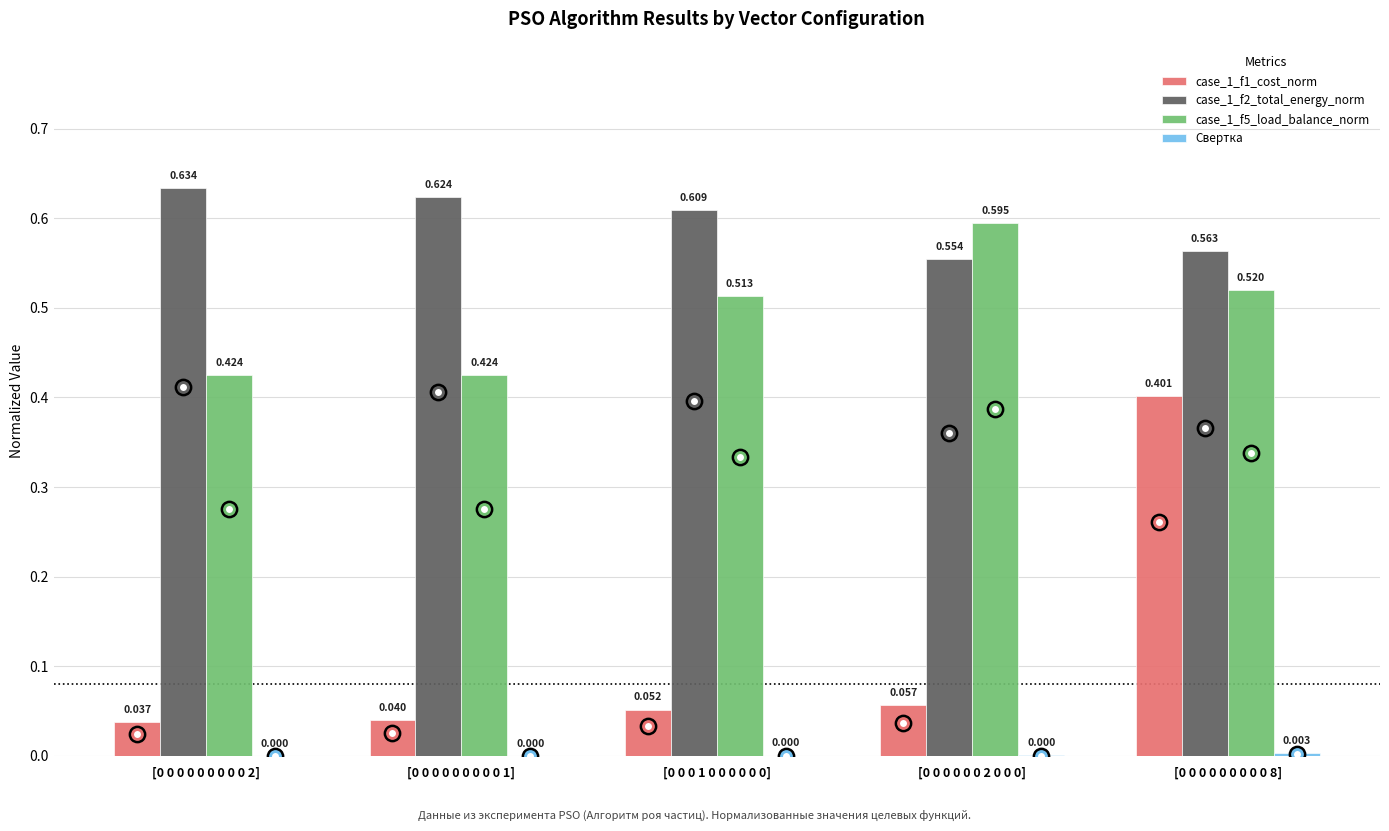

Is the value of case_1_f1_cost_norm at [0 0 0 0 0 0 0 0 0 1] greater than the value of case_1_f5_load_balance_norm at [0 0 0 0 0 0 0 0 0 2]?

No